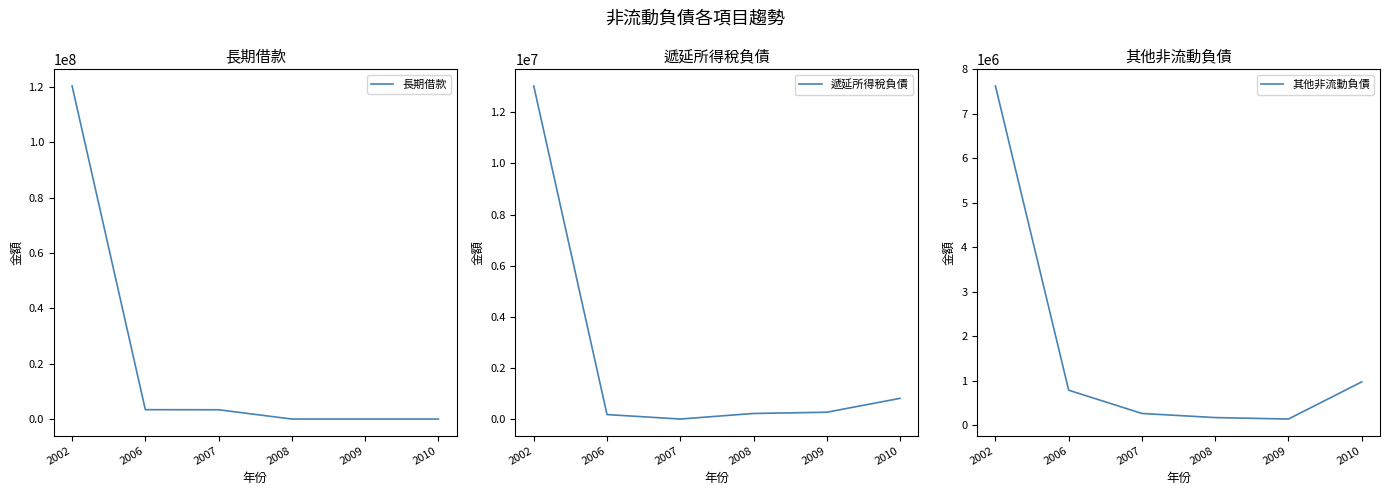

What is the sum of all 其他非流動負債 values?

9956809